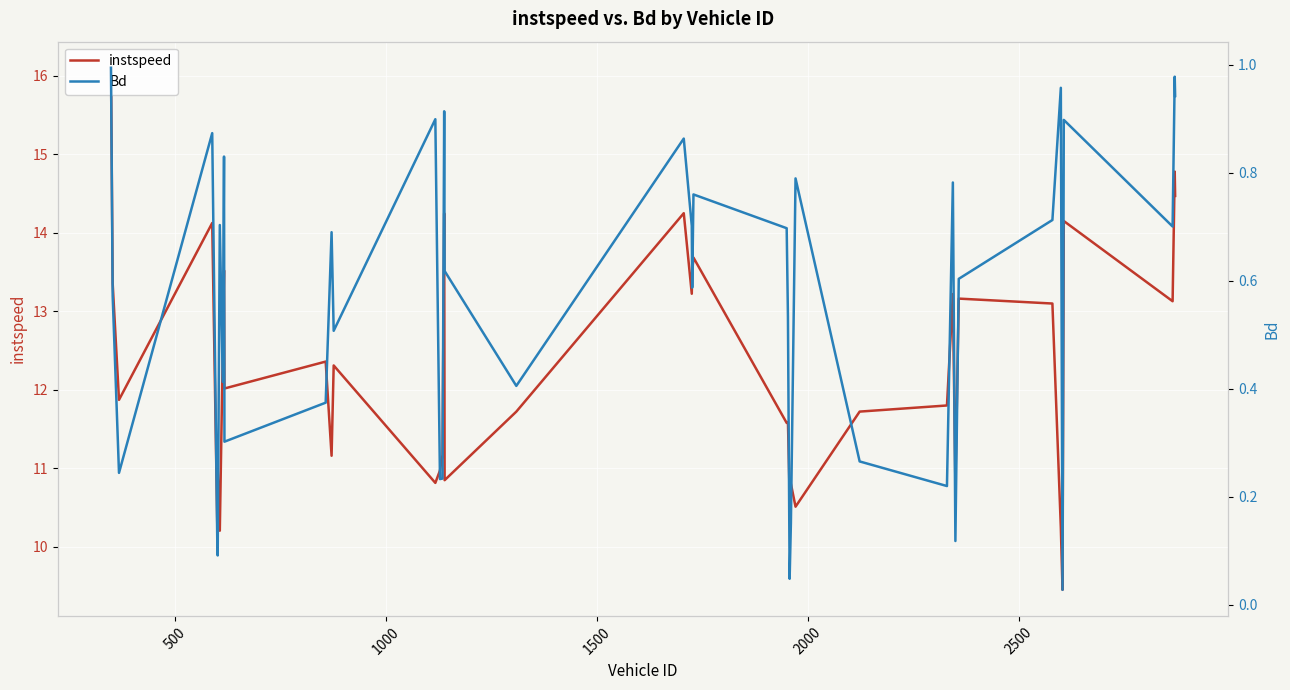

How many interior local valleys does the instspeed series have?

14